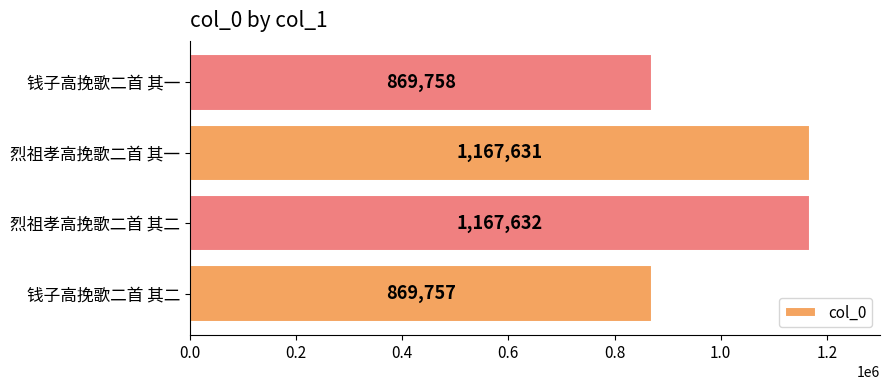

Which has a higher value, 烈祖孝高挽歌二首 其一 or 烈祖孝高挽歌二首 其二?

烈祖孝高挽歌二首 其二